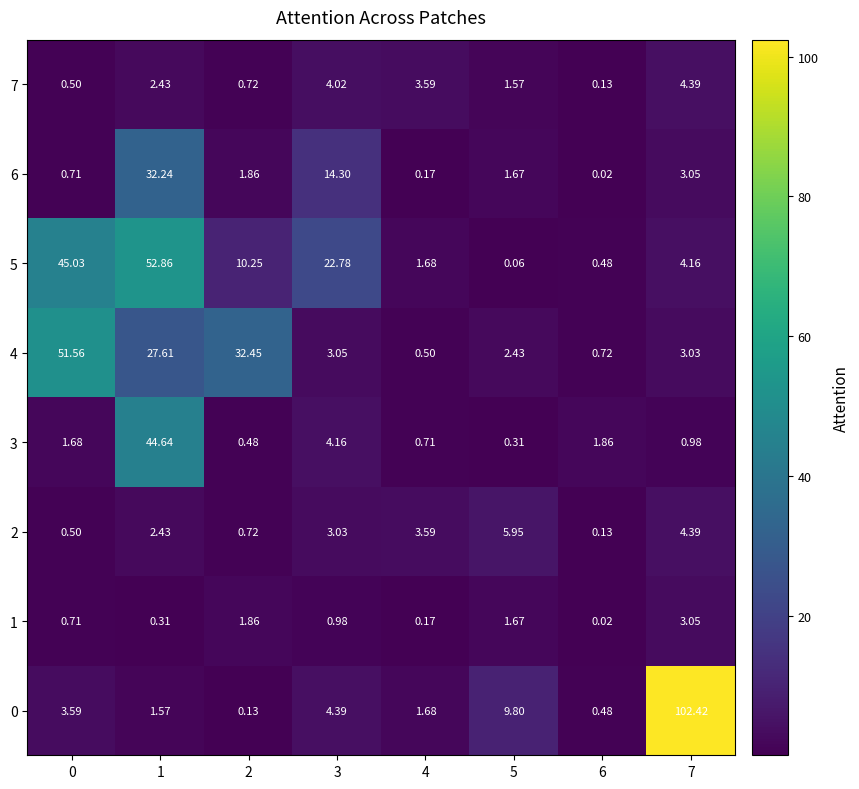

At which category is the sum across all series the highest?

1